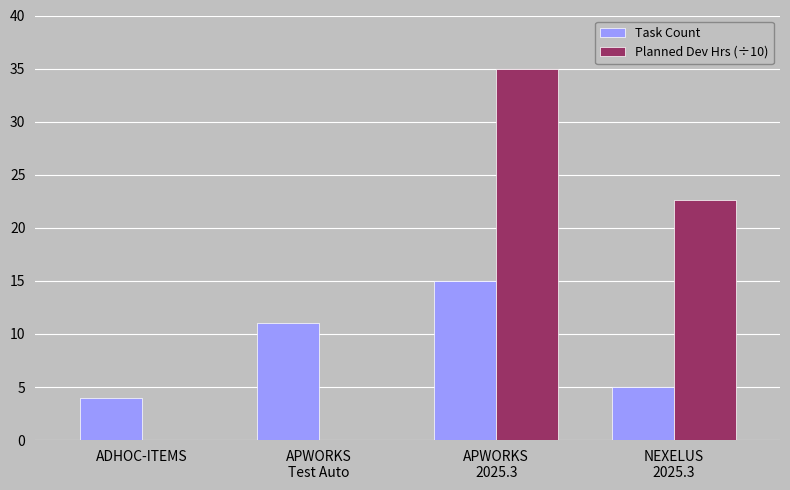

What is the total value across all series at ADHOC-ITEMS?

4.0